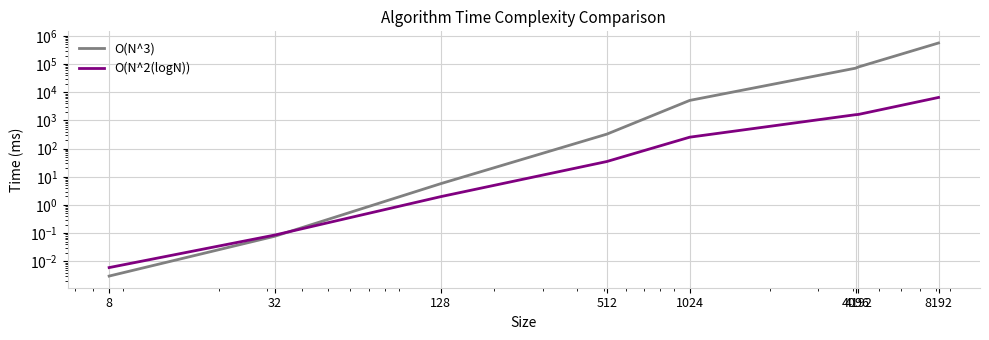

What is the greatest value displayed?

559711.0